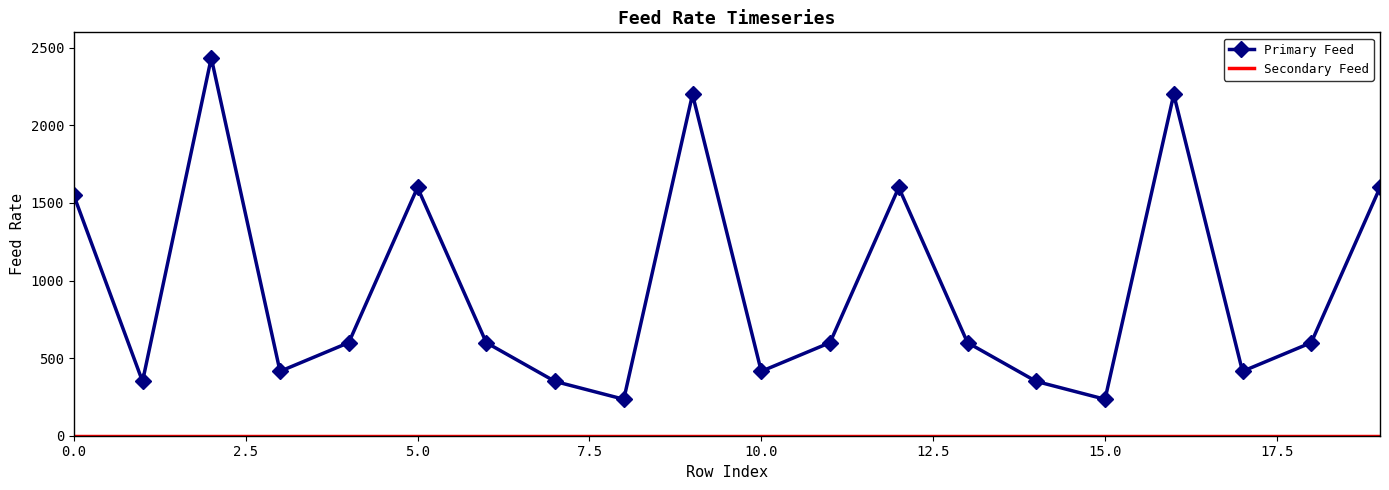

What is the greatest value displayed?

2435